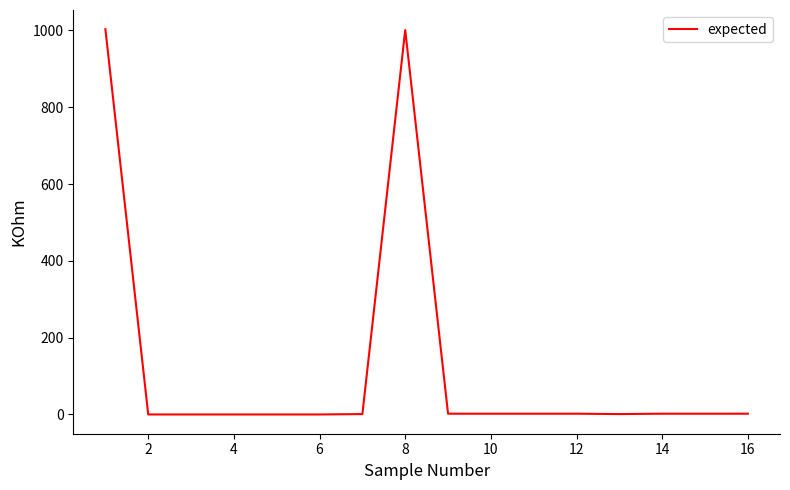

What is the maximum value shown in the chart?

1003